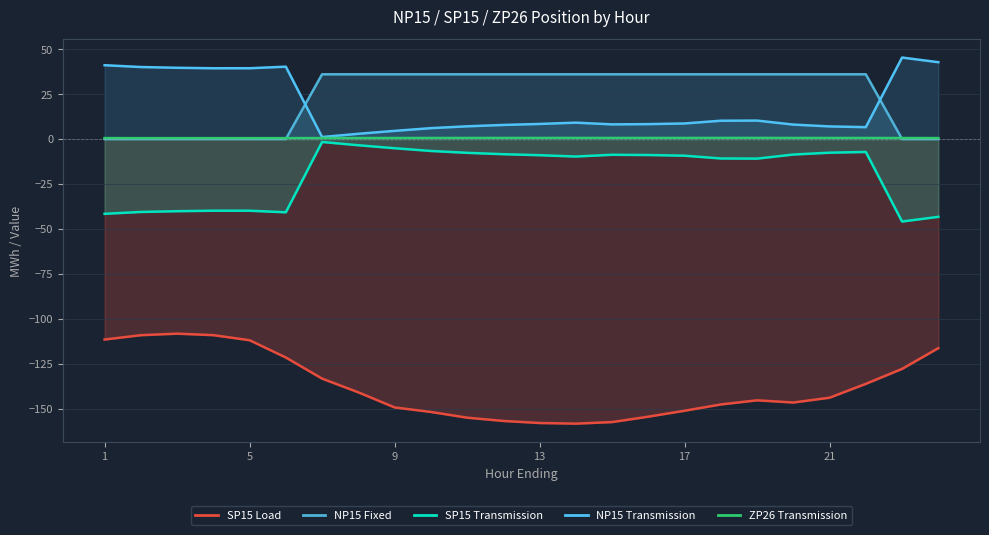

Which category has the lowest value across all series?

13